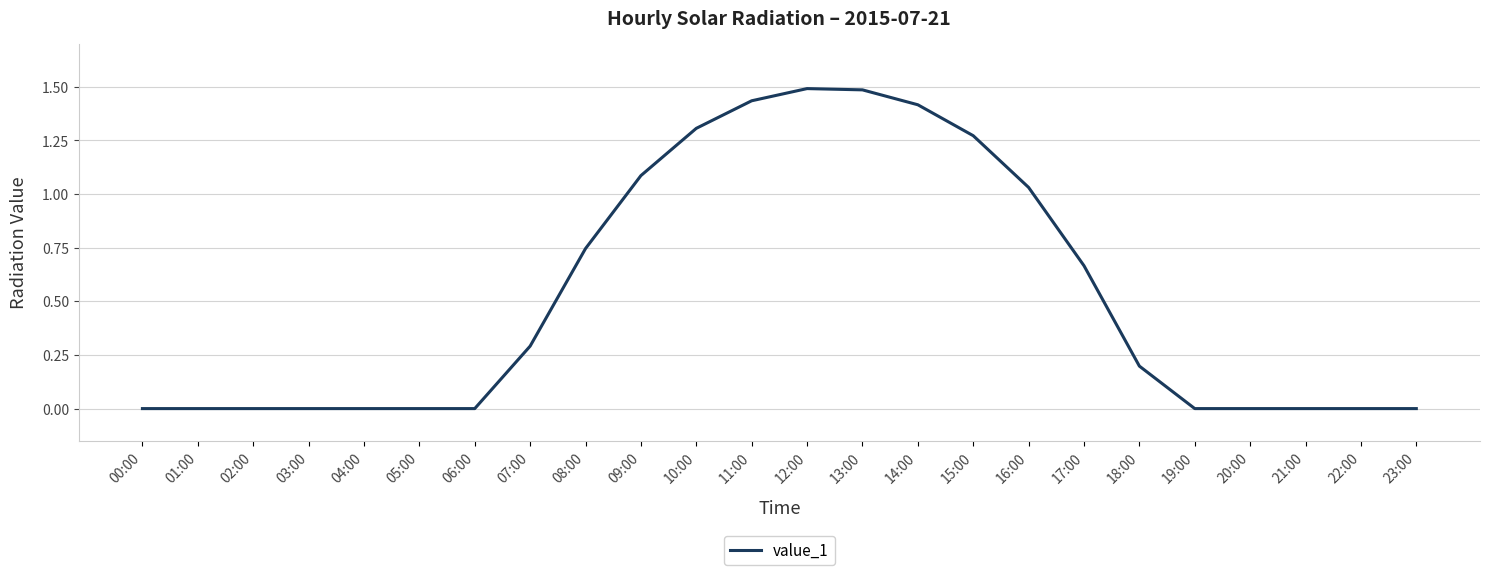

True or false: the data shows 1.7 at 09:00.

False